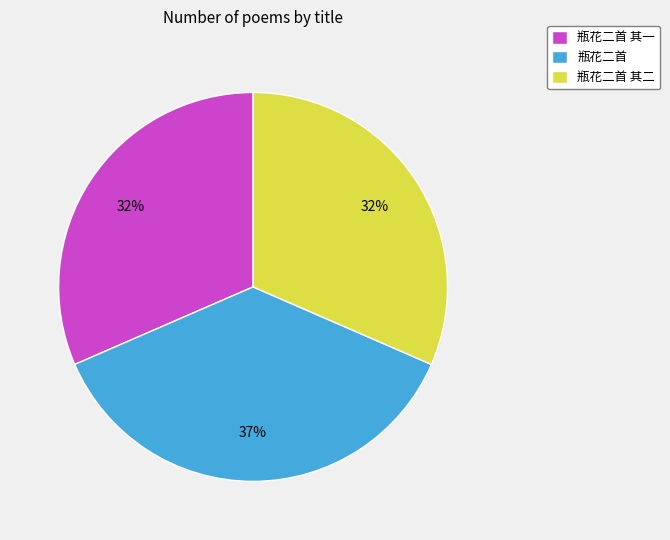

Between 瓶花二首 and 瓶花二首 其一, which is larger?

瓶花二首